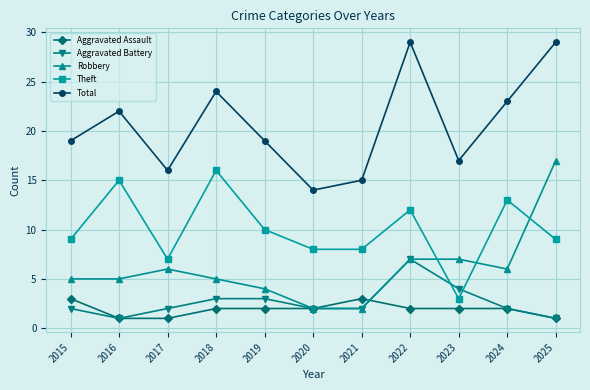

What is the value of the Aggravated Battery point at the 9th from the left?

4